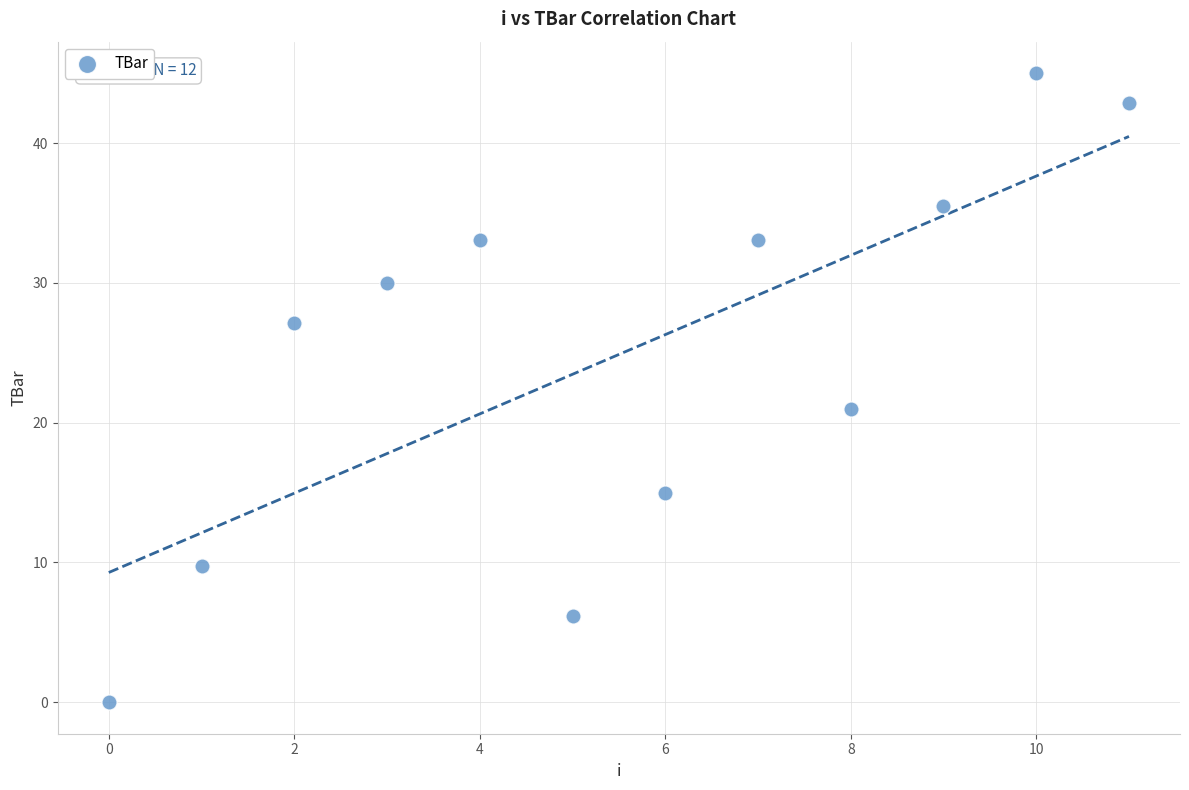

What is the range of Y values (max minus min)?

45.0